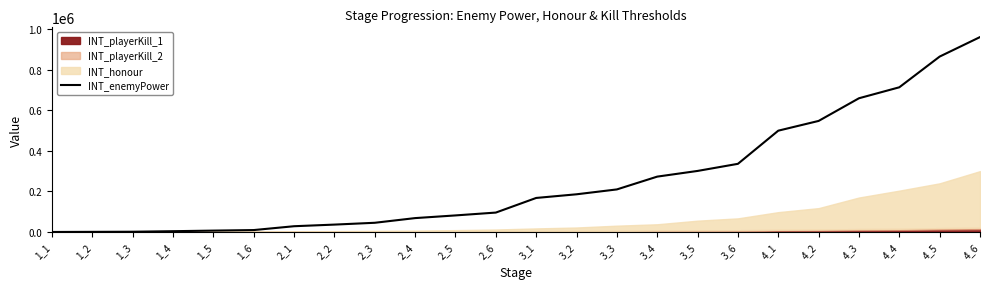

Does the chart have visible grid lines?

No